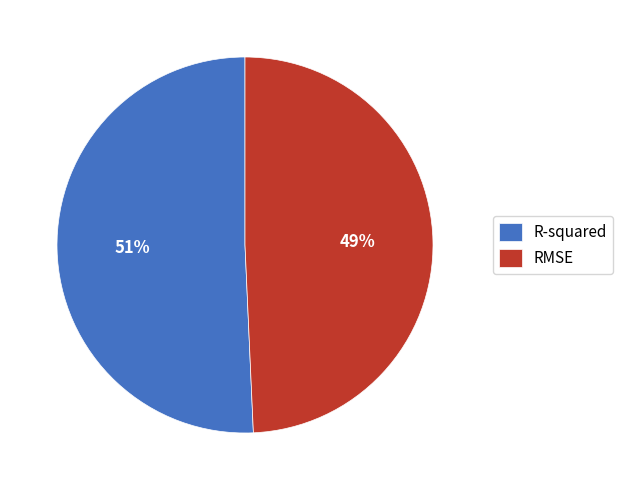

True or false: RMSE accounts for 35% of the total.

False